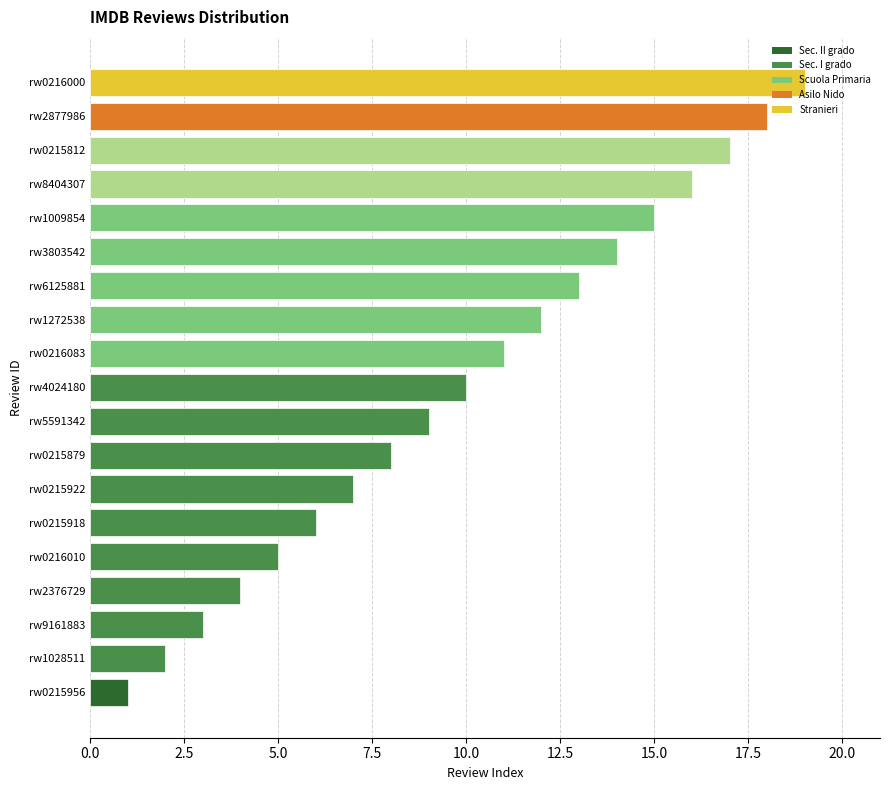

What is the change in value from rw4024180 to rw0215812?

+7